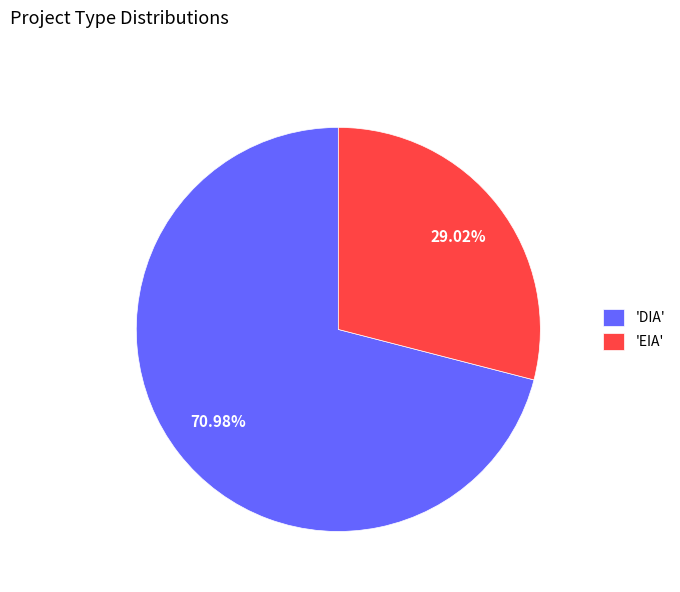

Do 'DIA' and 'EIA' together represent more than half of the pie?

Yes